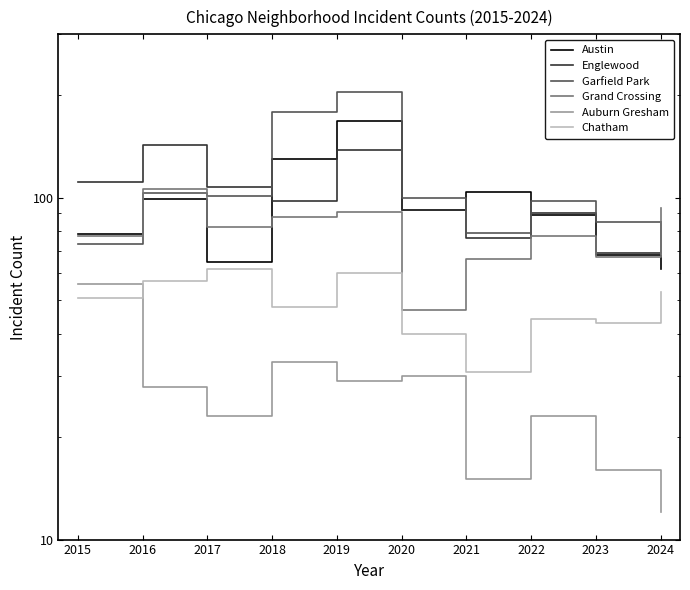

Which series has the widest spread of values?

Garfield Park